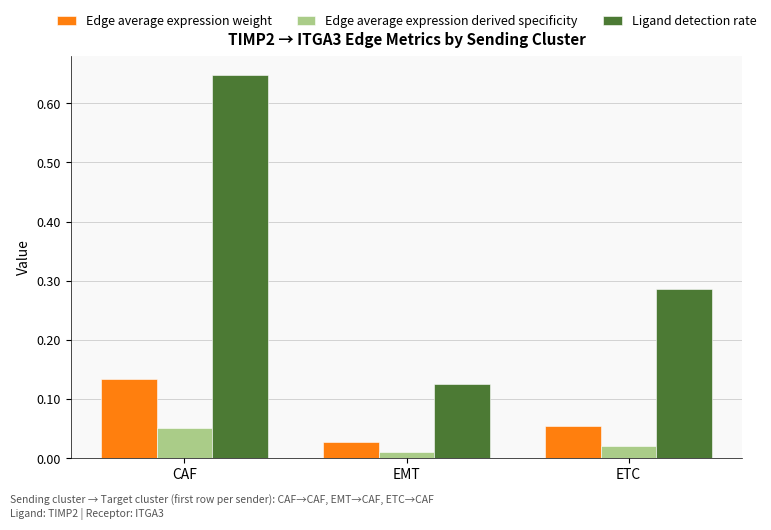

At CAF, list the series in order from smallest to largest.

Edge average expression derived specificity, Edge average expression weight, Ligand detection rate